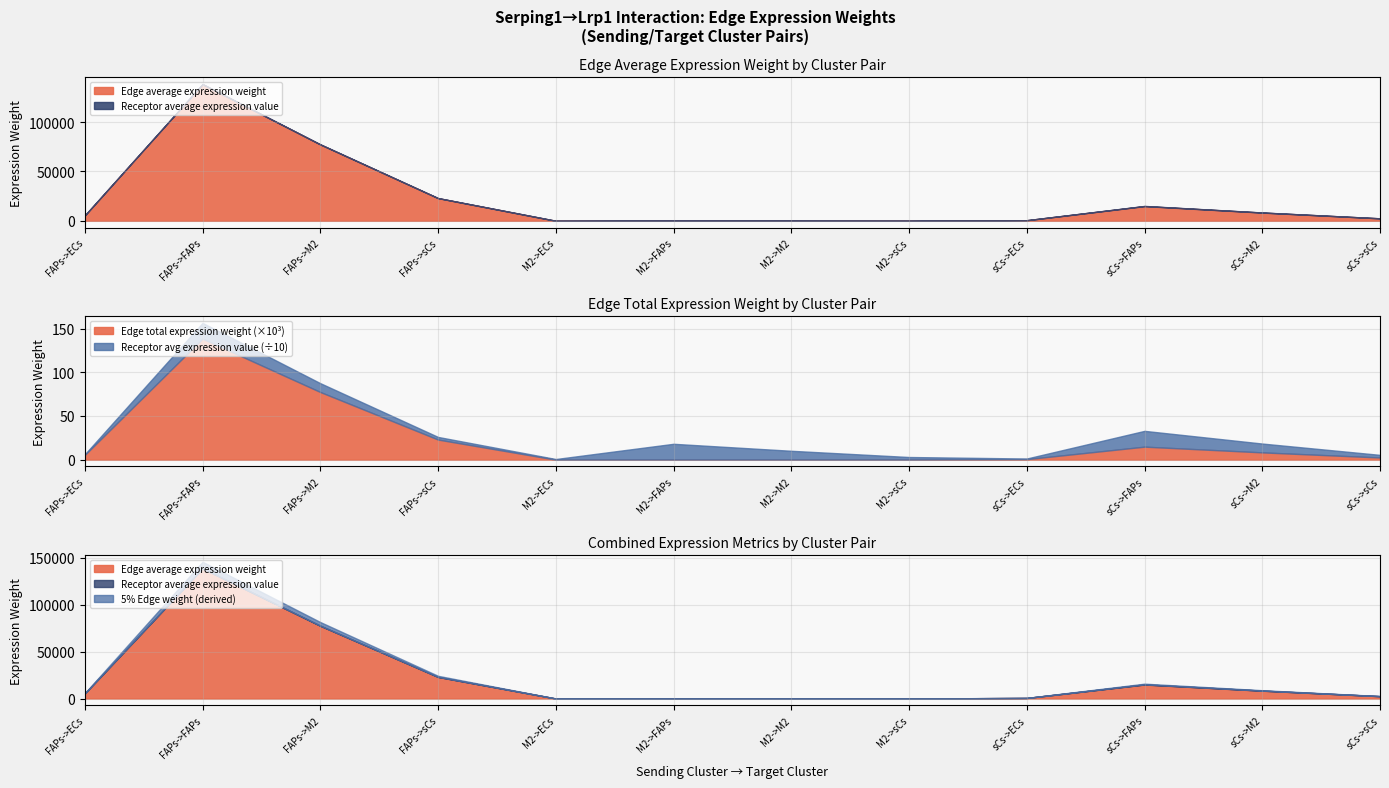

Rank the series by their maximum value, from highest to lowest.

Edge average expression weight, Edge total expression weight, Receptor average expression value